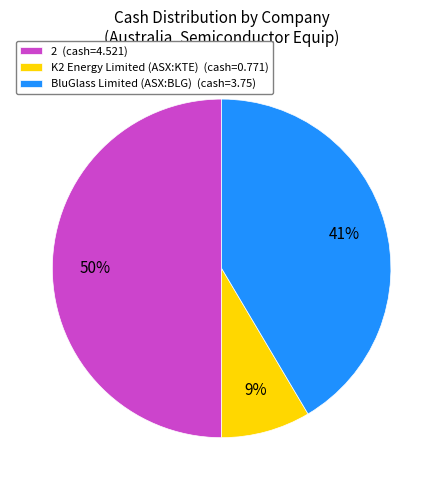

Is the sum of K2 Energy Limited (ASX:KTE) (cash=0.771) and 2 (cash=4.521) greater than half?

Yes